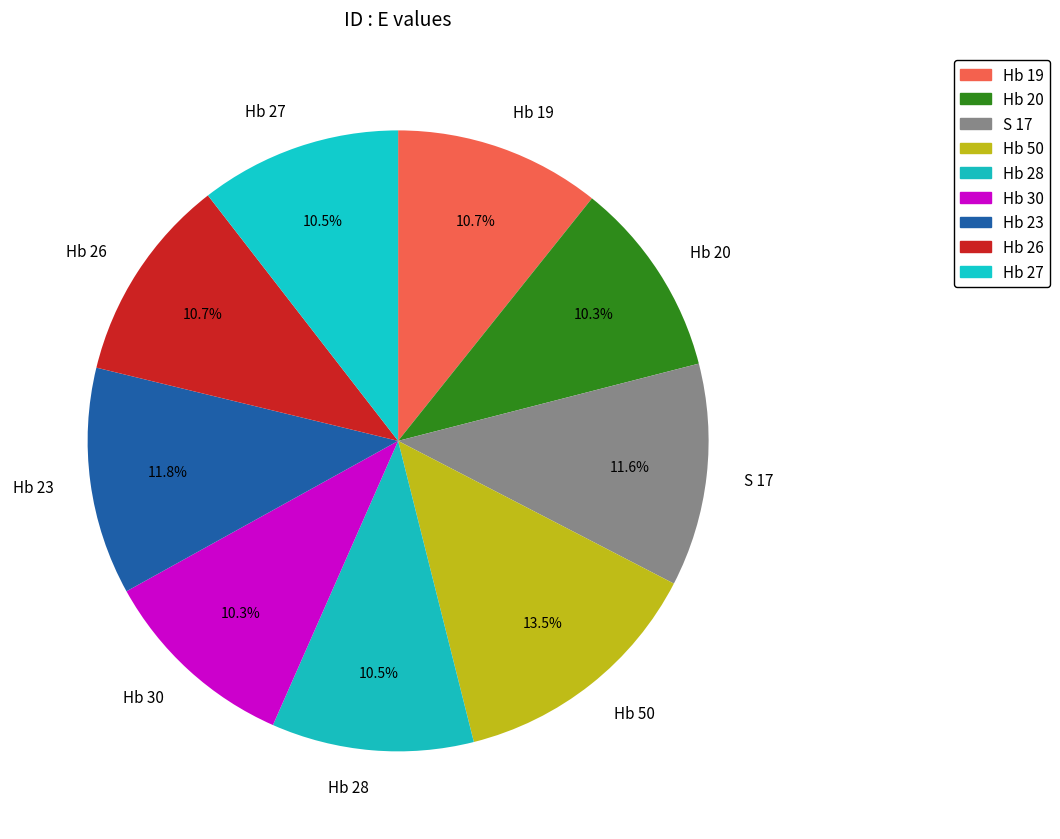

How many segments does this pie chart have?

9